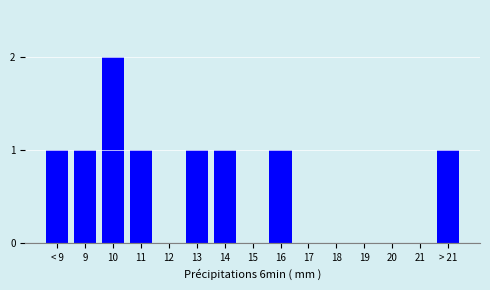

Reading right to left, extract all data points from this chart.

> 21=1	21=0	20=0	19=0	18=0	17=0	16=1	15=0	14=1	13=1	12=0	11=1	10=2	9=1	< 9=1